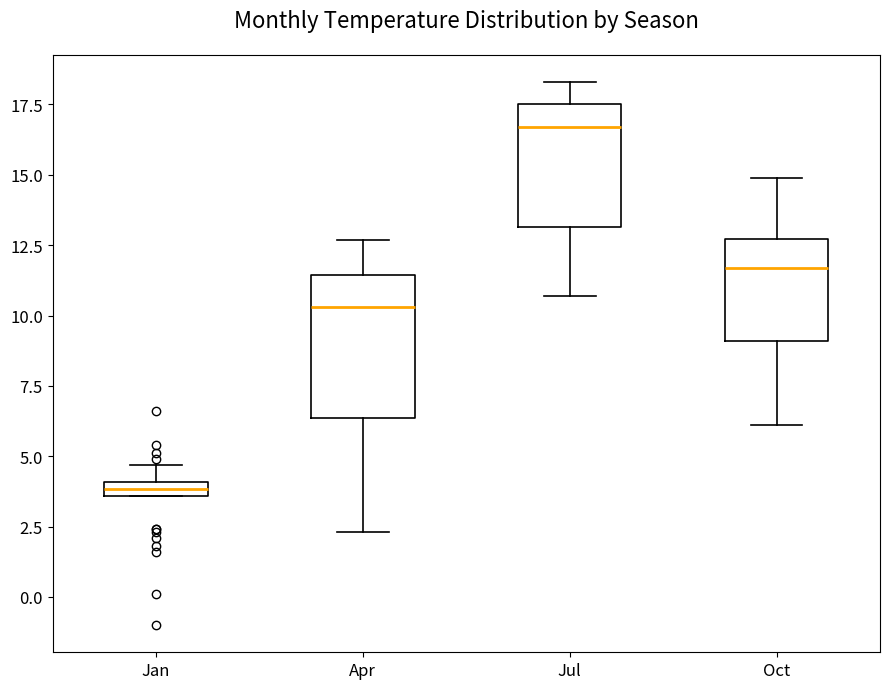

Where is the lower edge of the box for Oct on the y-axis? The values are not printed on the chart, so give them approximately, as read against the axis.

9.0